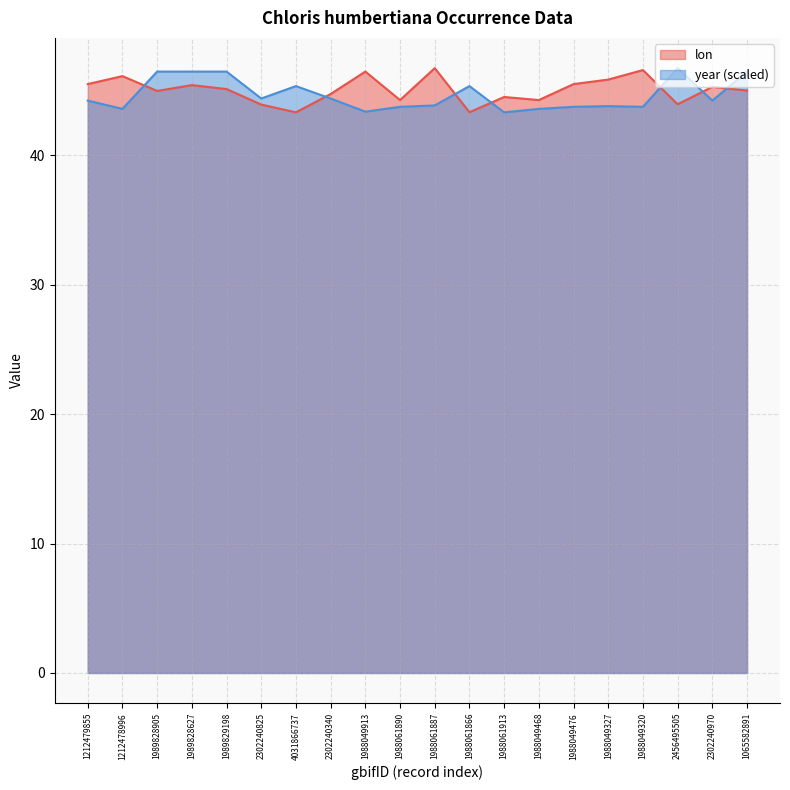

What is the lowest value of the year series?

43.3